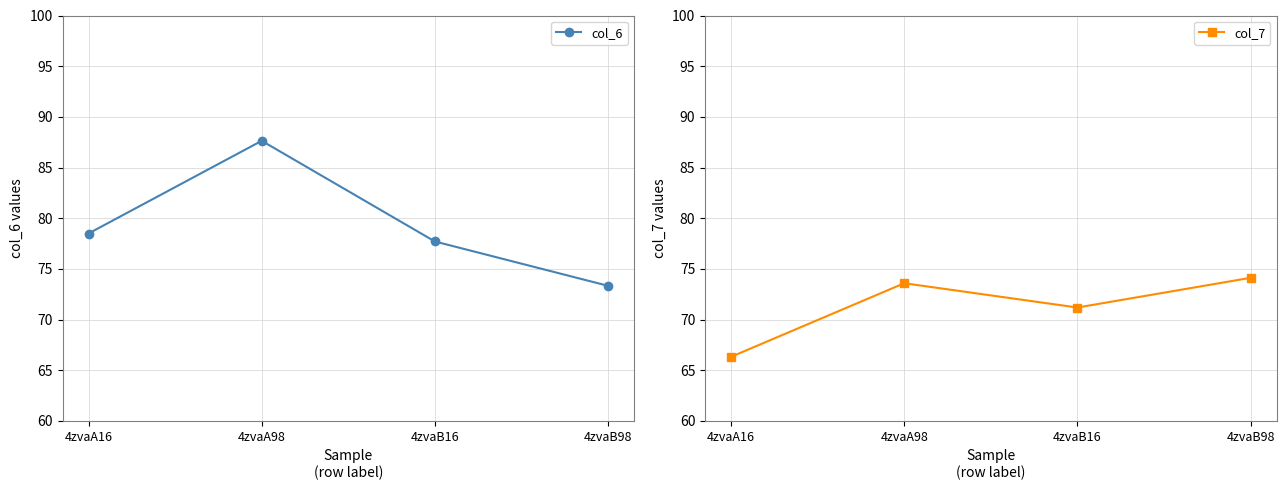

Which series has the widest spread of values?

col_6